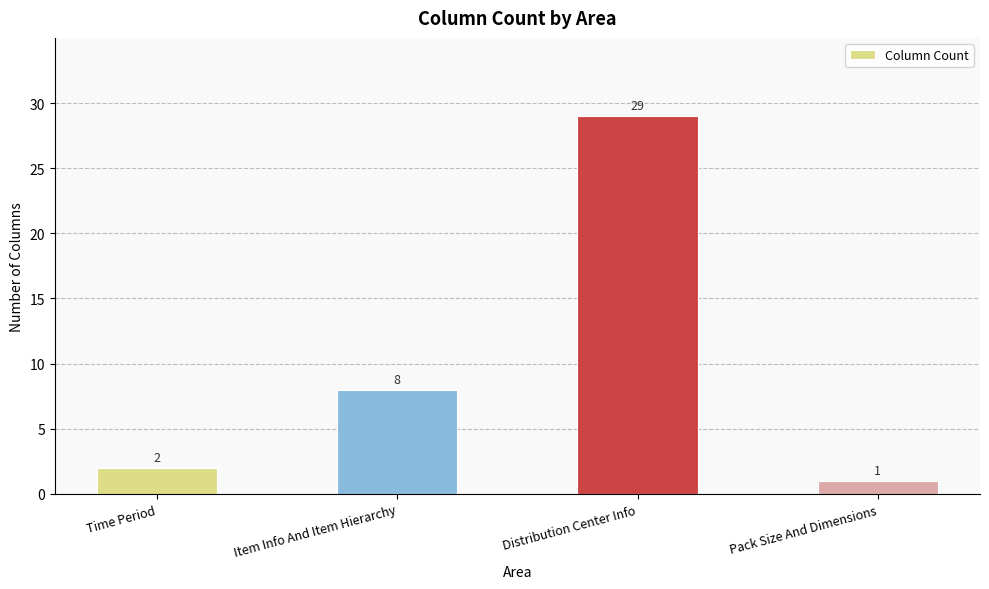

What is the label of the 3rd bar from the right?

Item Info And Item Hierarchy